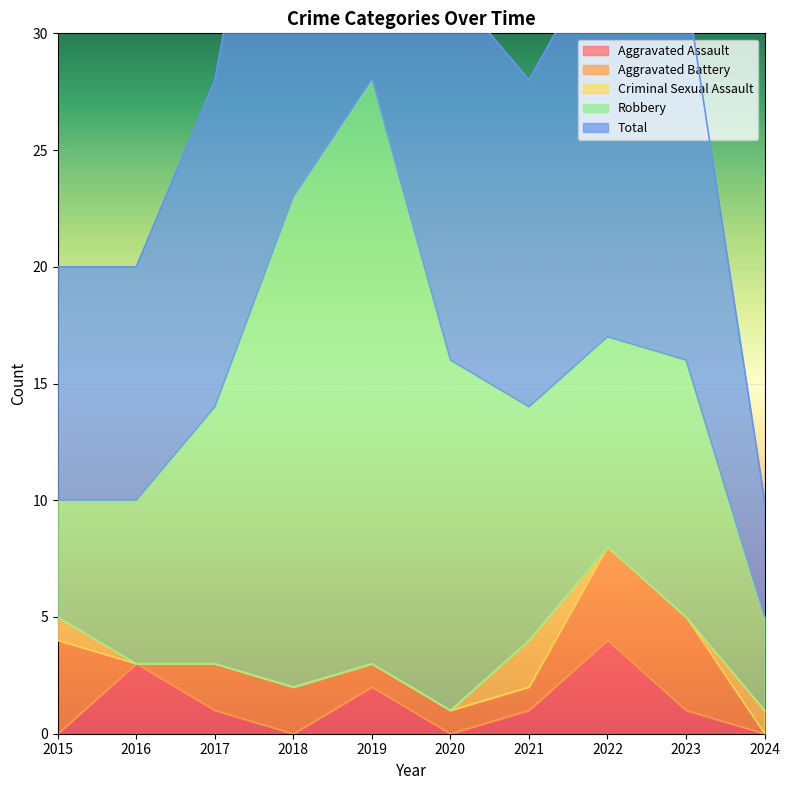

The Aggravated Assault series shows 0 at 2015. True or false?

True